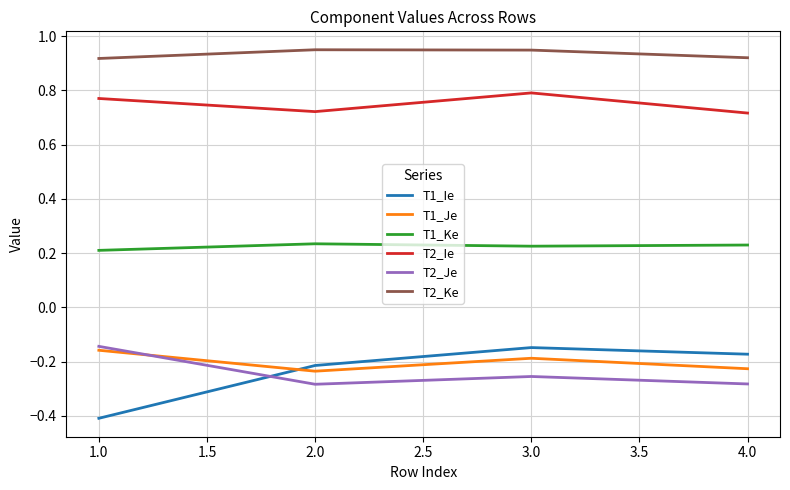

What position from the right is 3.0?

2